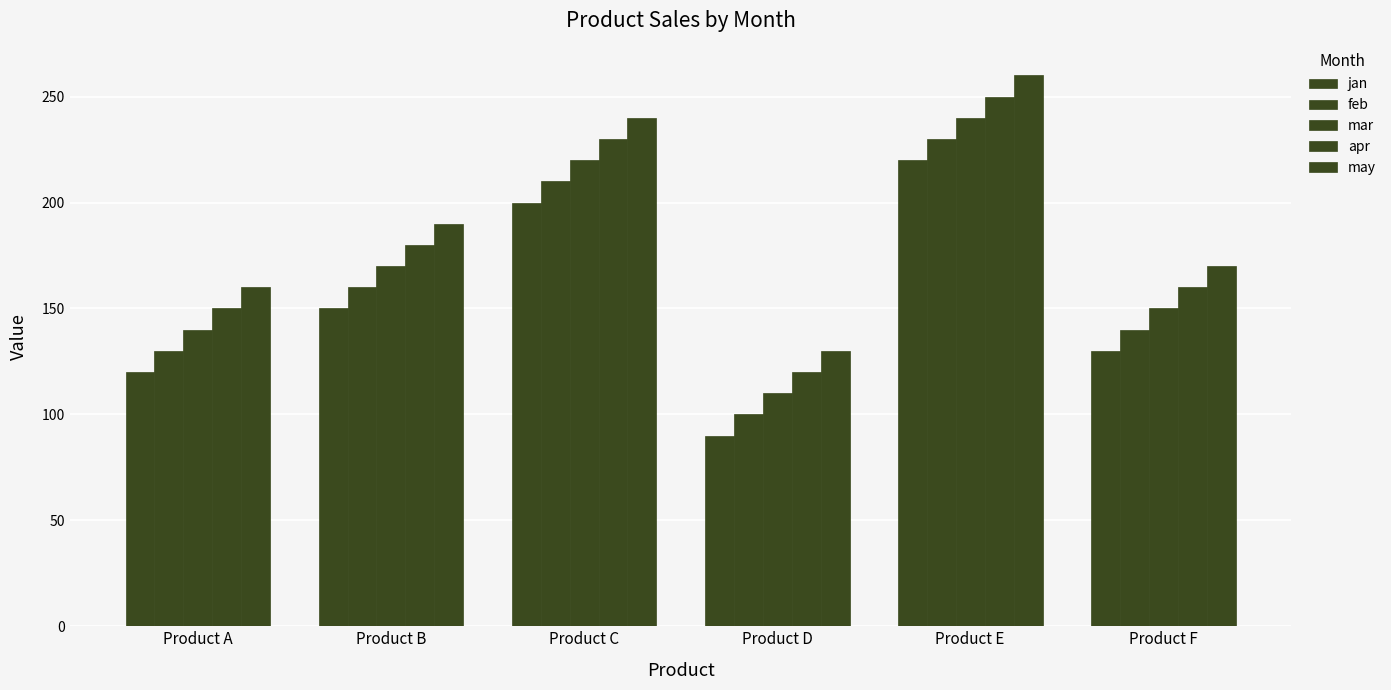

Count the number of categories in the chart.

6